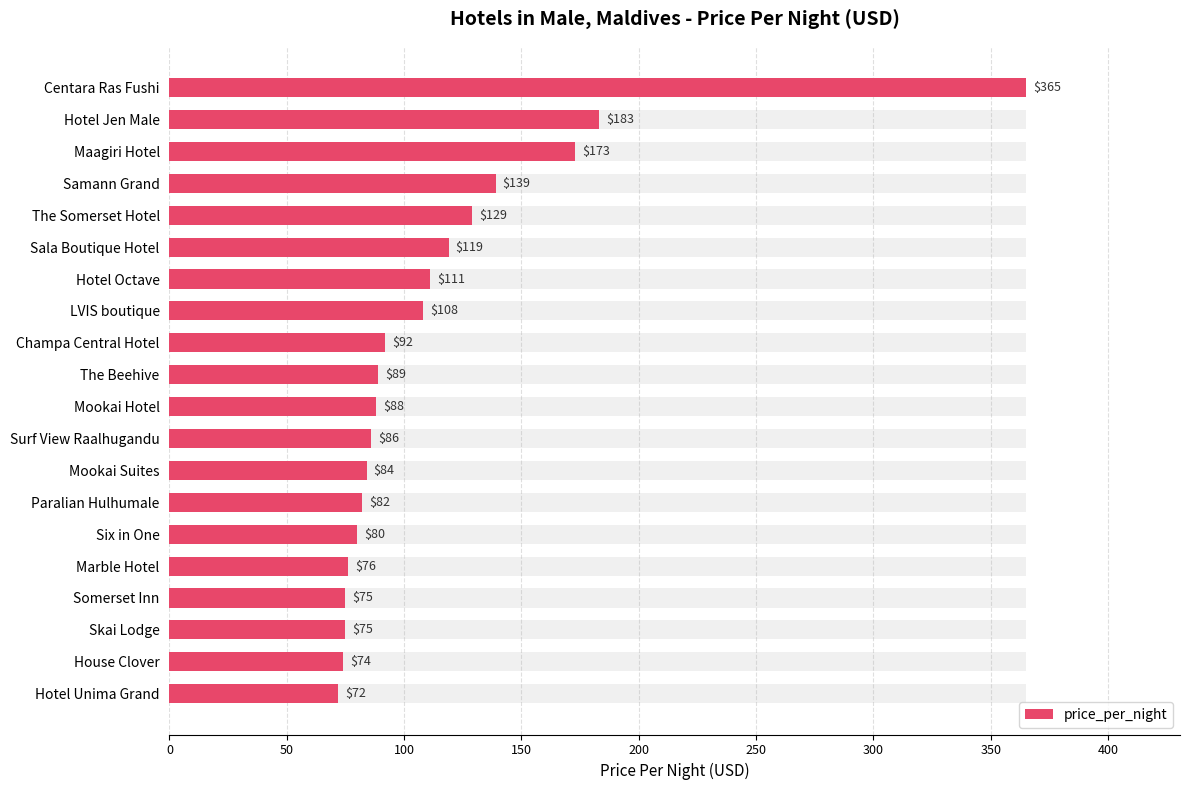

The chart shows a value of 84 at Samann Grand. True or false?

False